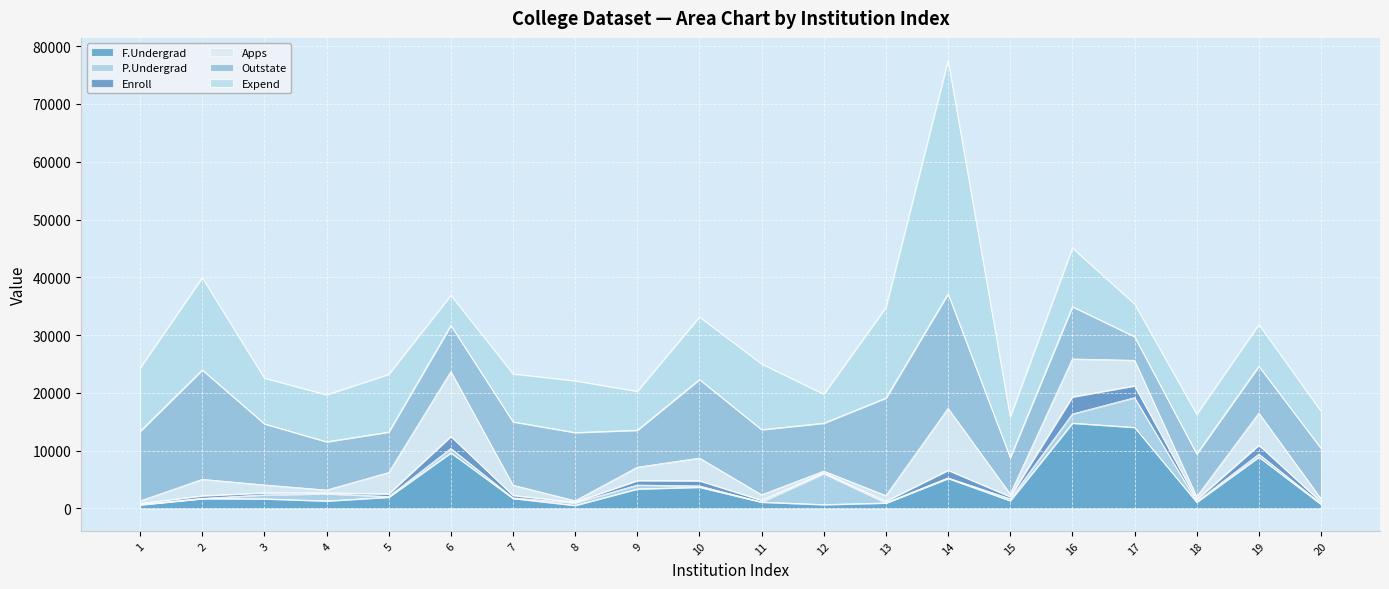

What are all the series names shown in the legend?

F.Undergrad, P.Undergrad, Enroll, Apps, Outstate, Expend